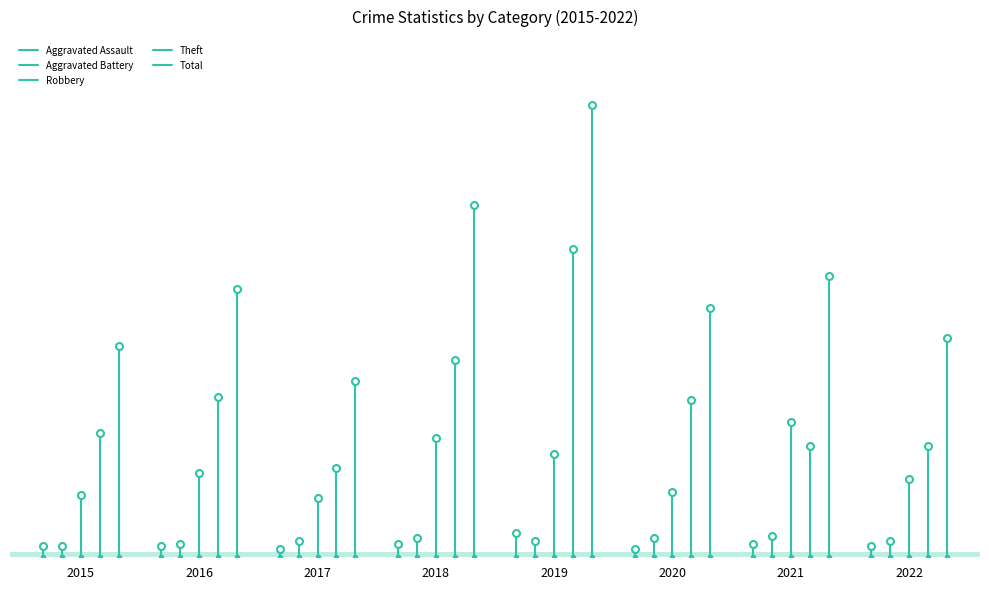

List the series in order of their peak value, lowest first.

Aggravated Assault, Aggravated Battery, Robbery, Theft, Total